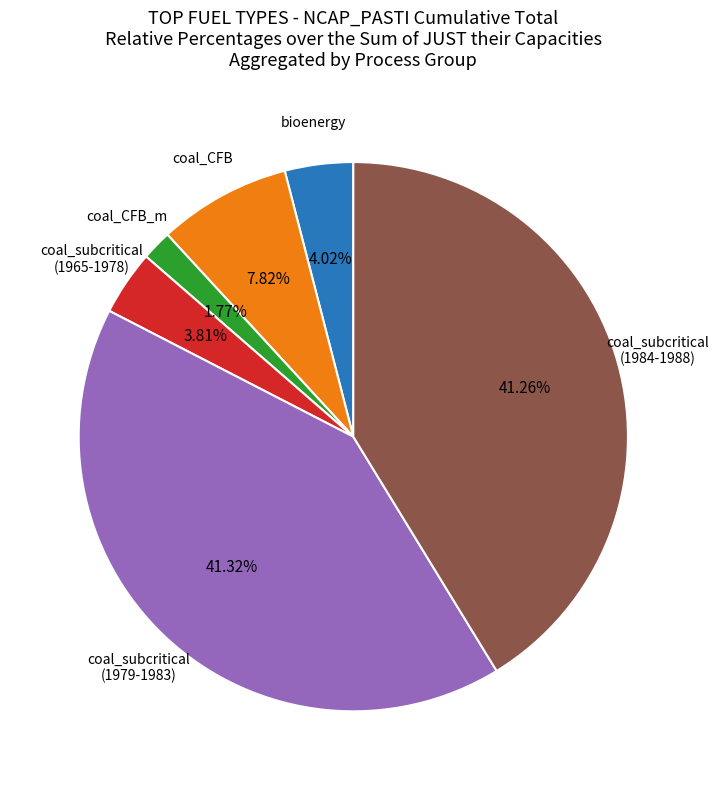

How many segments does this pie chart have?

6